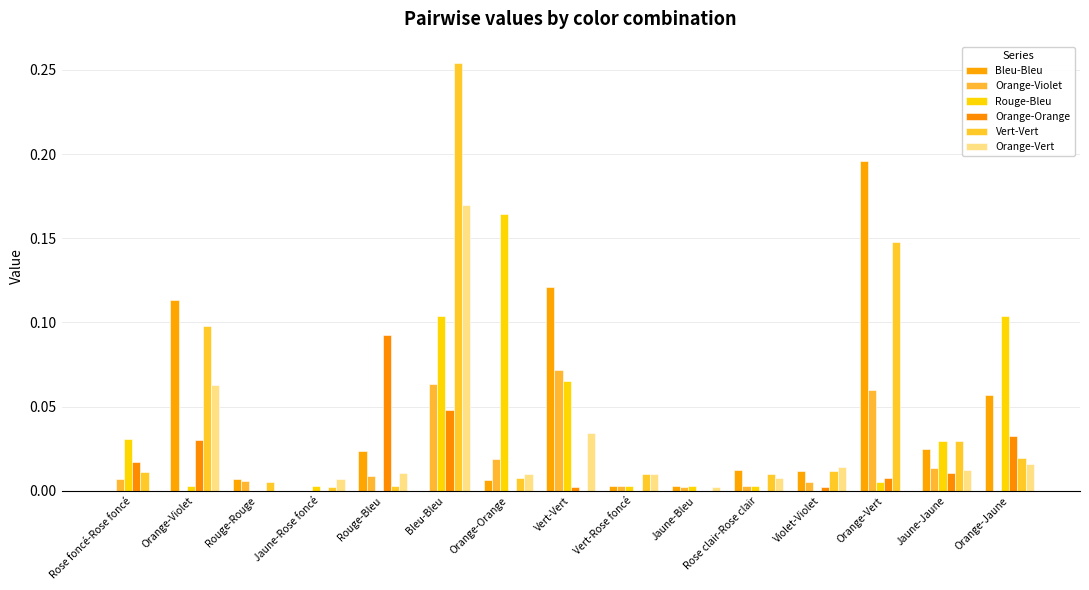

Which series changed the most between Violet-Violet and Orange-Vert?

Bleu-Bleu